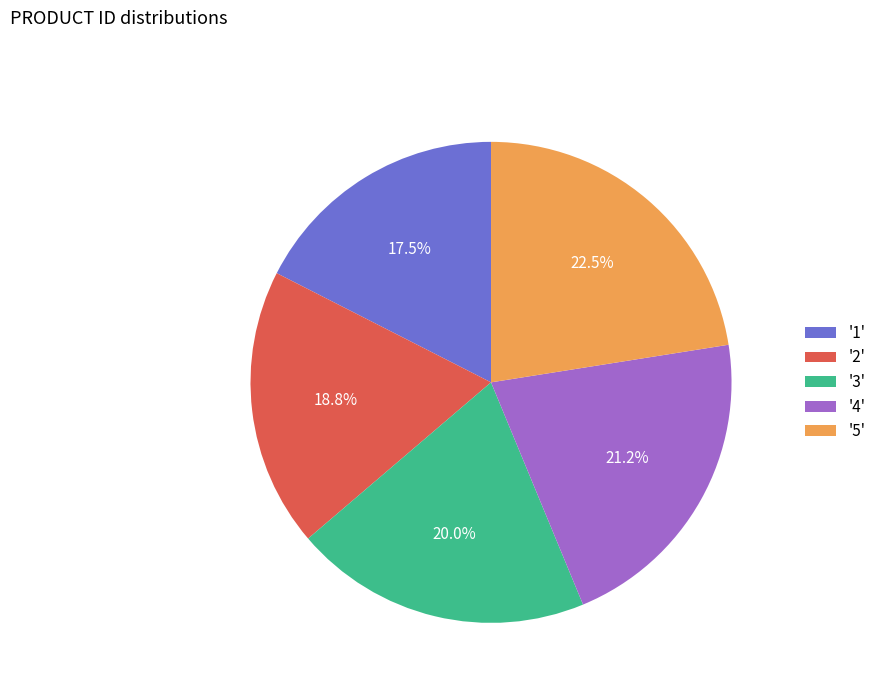

What is the ratio of the value at '1' to the value at '2'?

0.9